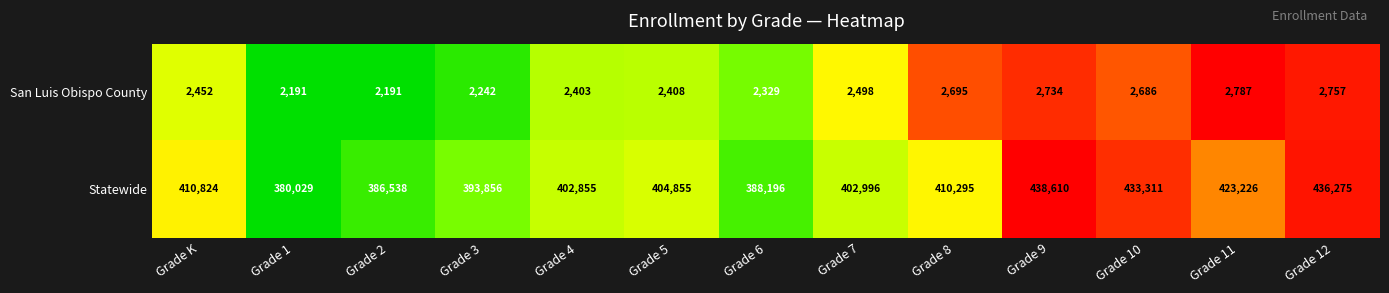

List the series in order of their overall mean, lowest first.

San Luis Obispo County, Statewide